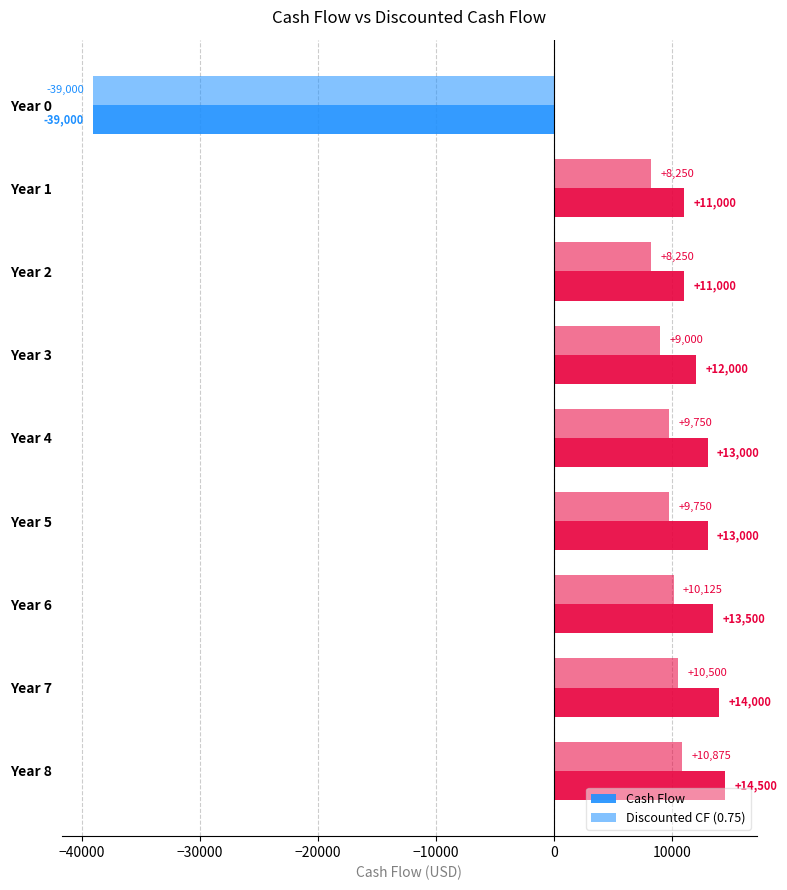

What is the difference between the second highest and second lowest values in the Discounted CF (0.75) series?

2250